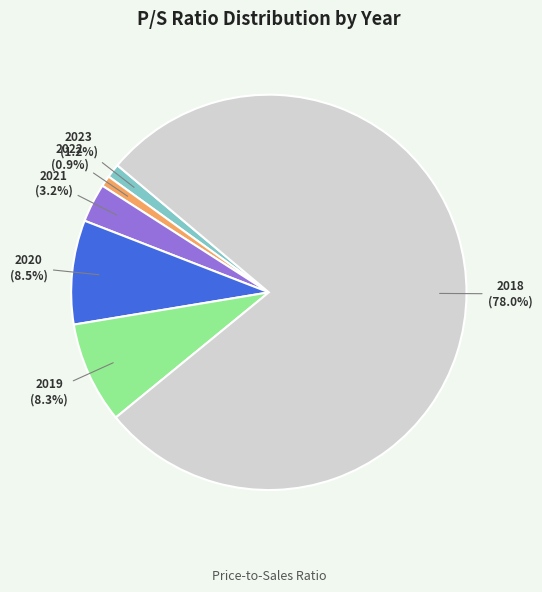

Does any single category account for the majority?

Yes